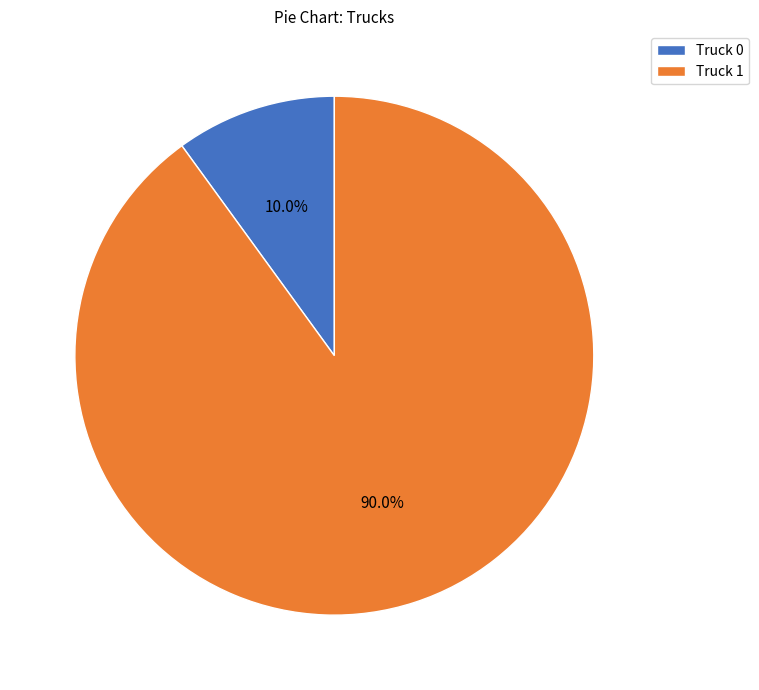

What is the ratio of the value at Truck 1 to the value at Truck 0?

9.0